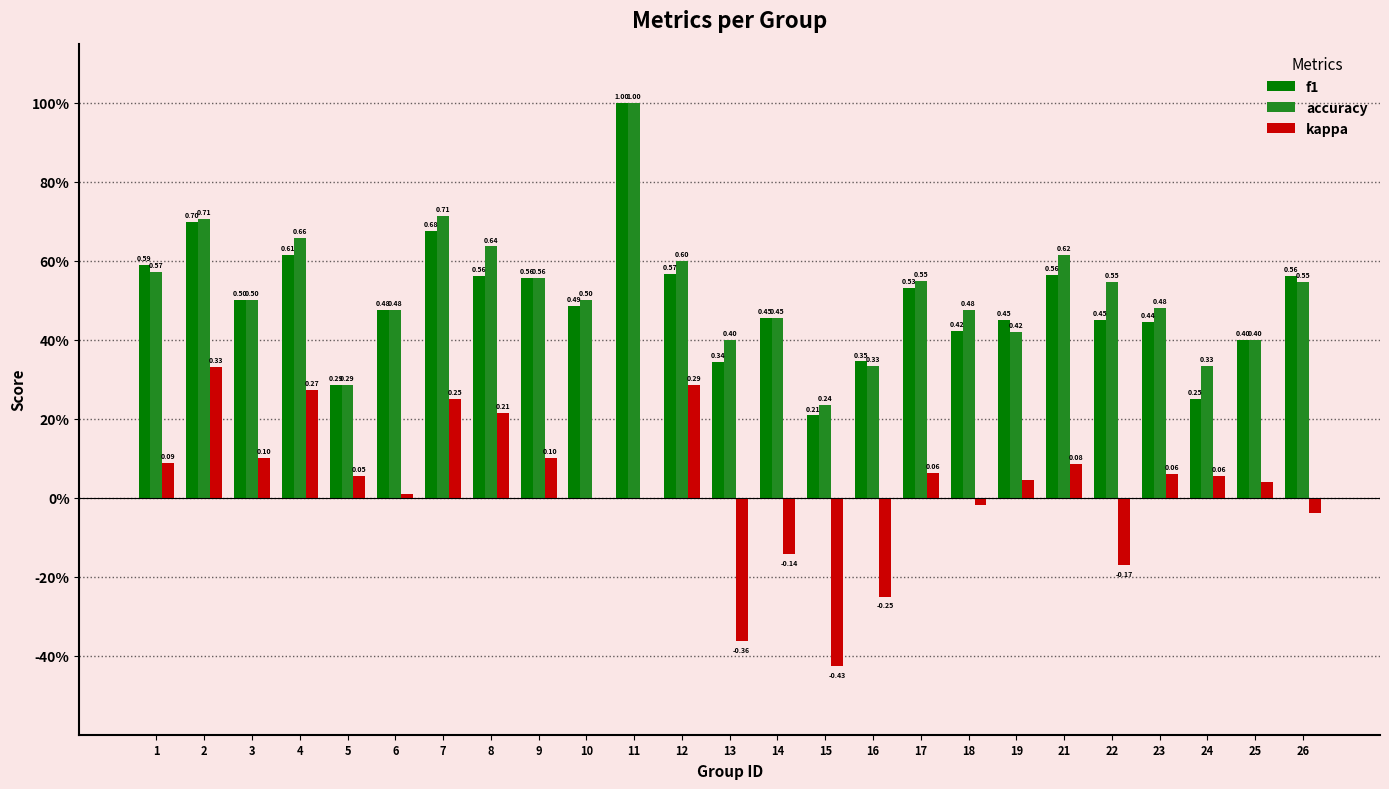

What are all the series names shown in the legend?

f1, accuracy, kappa